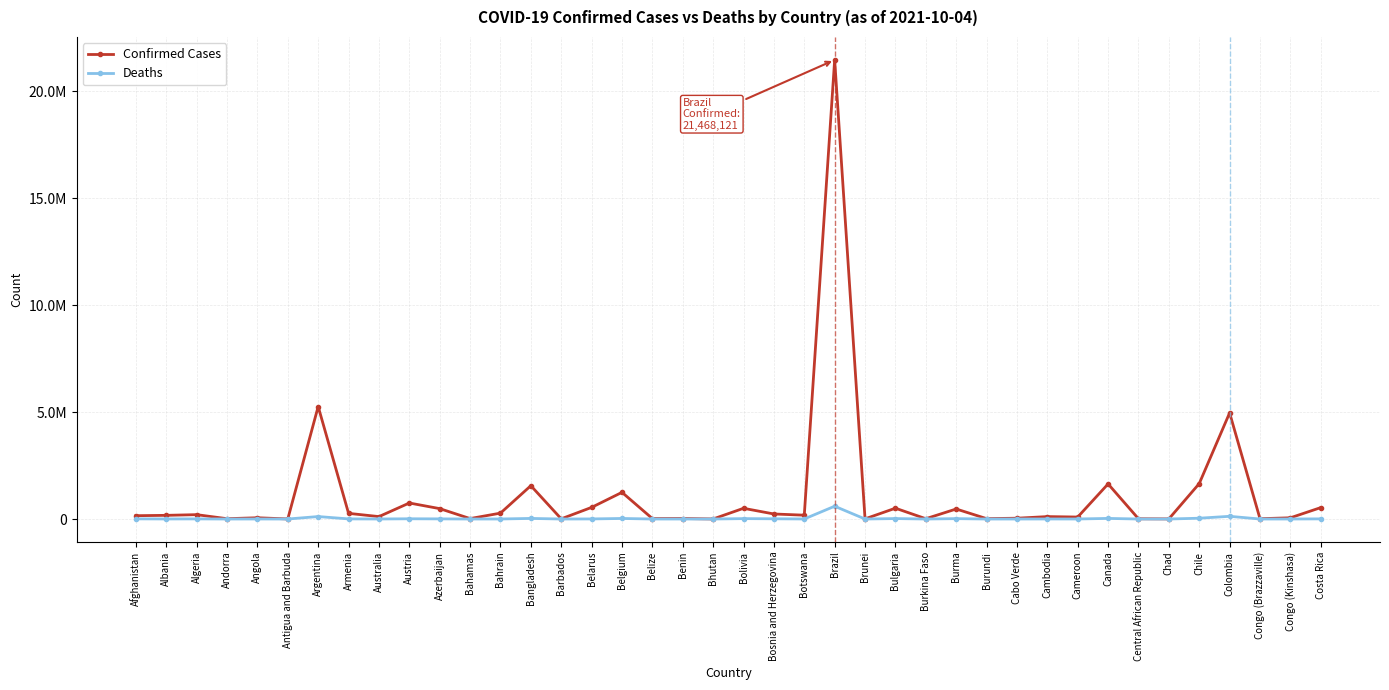

True or false: Confirmed Cases and Deaths cross at least once.

False